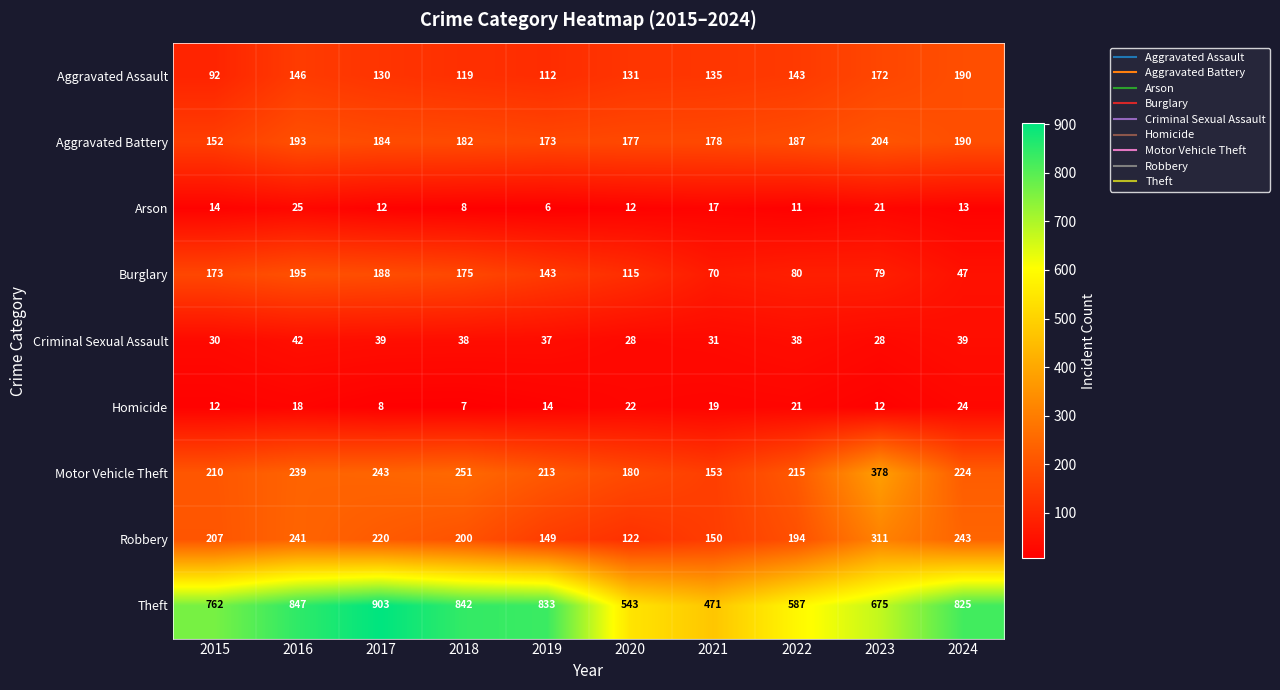

Between 2018 and 2023, which series saw the biggest shift?

Theft